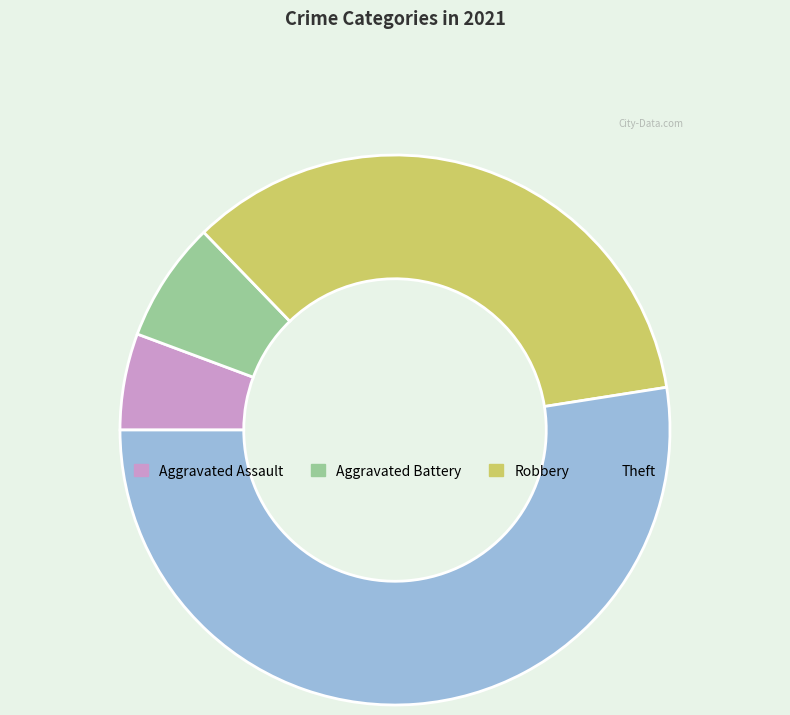

Which slice represents more than half of the pie?

Theft